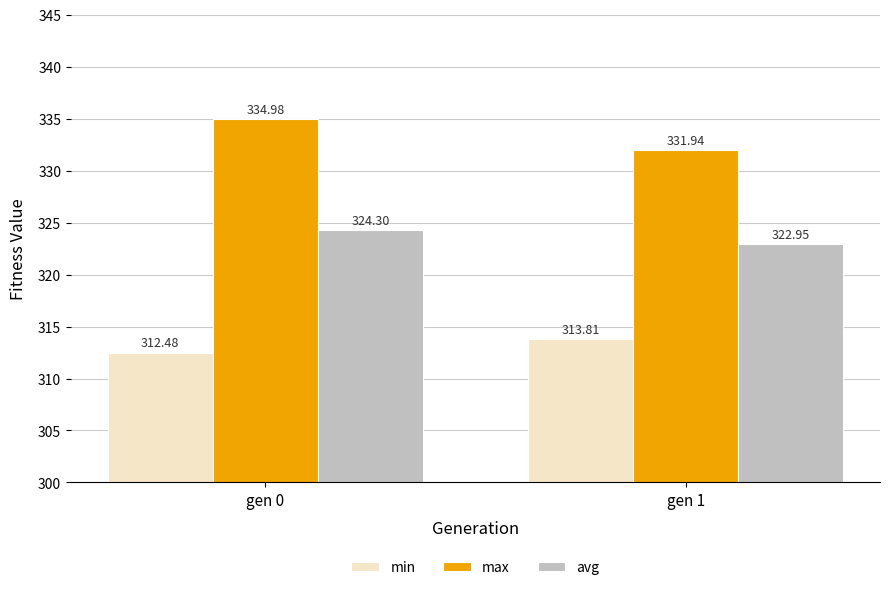

Count the number of data series in this chart.

3